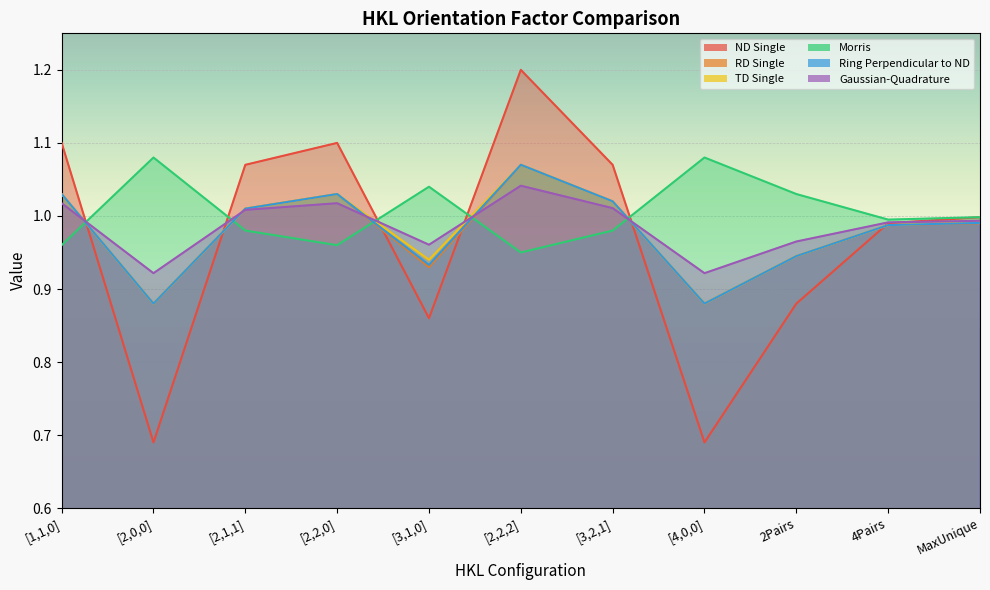

How many interior local valleys does the ND Single series have?

3